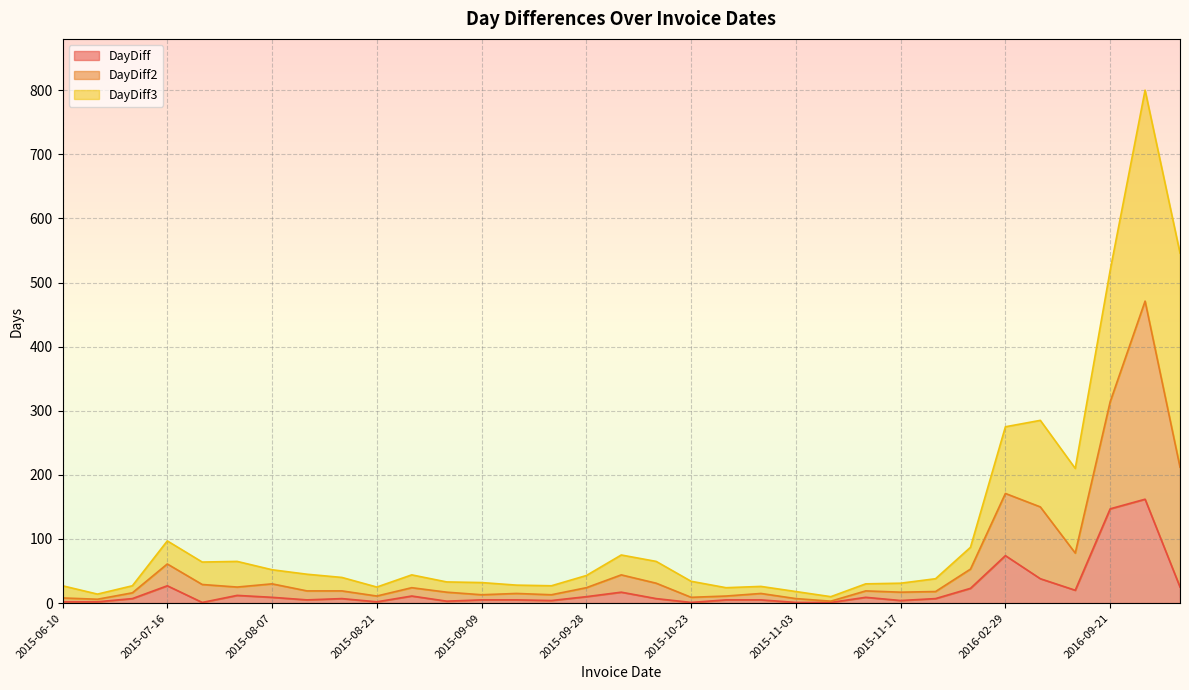

What is the maximum value for DayDiff?

162